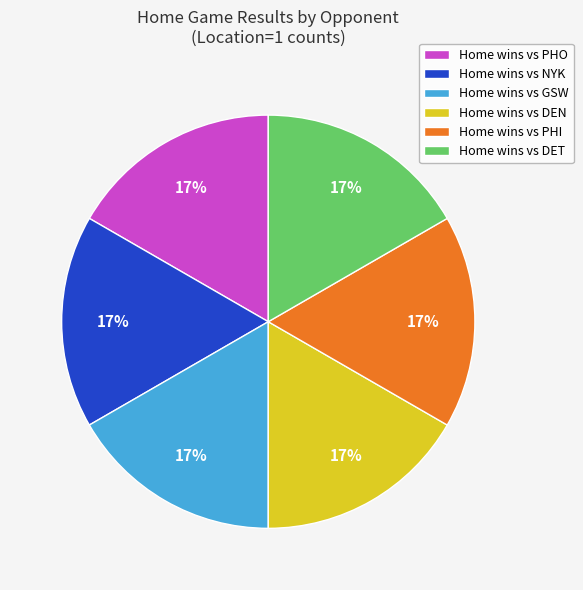

Count the number of slices in the pie.

6